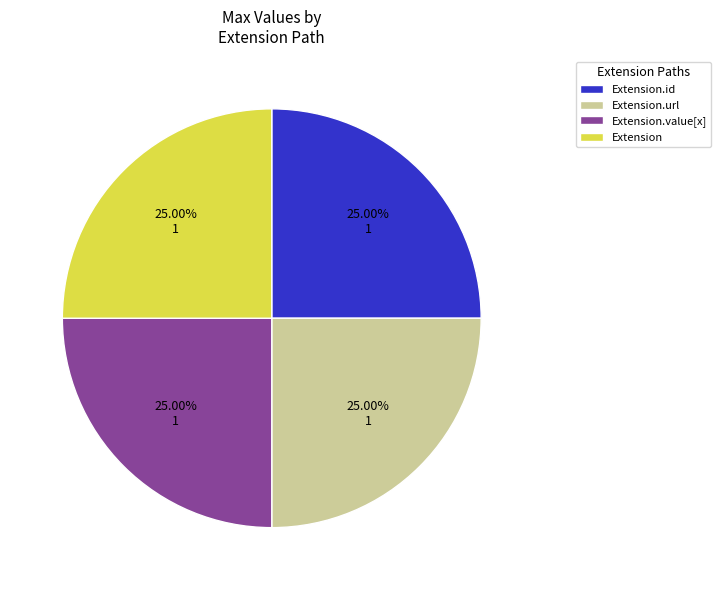

Does any single category account for the majority?

No